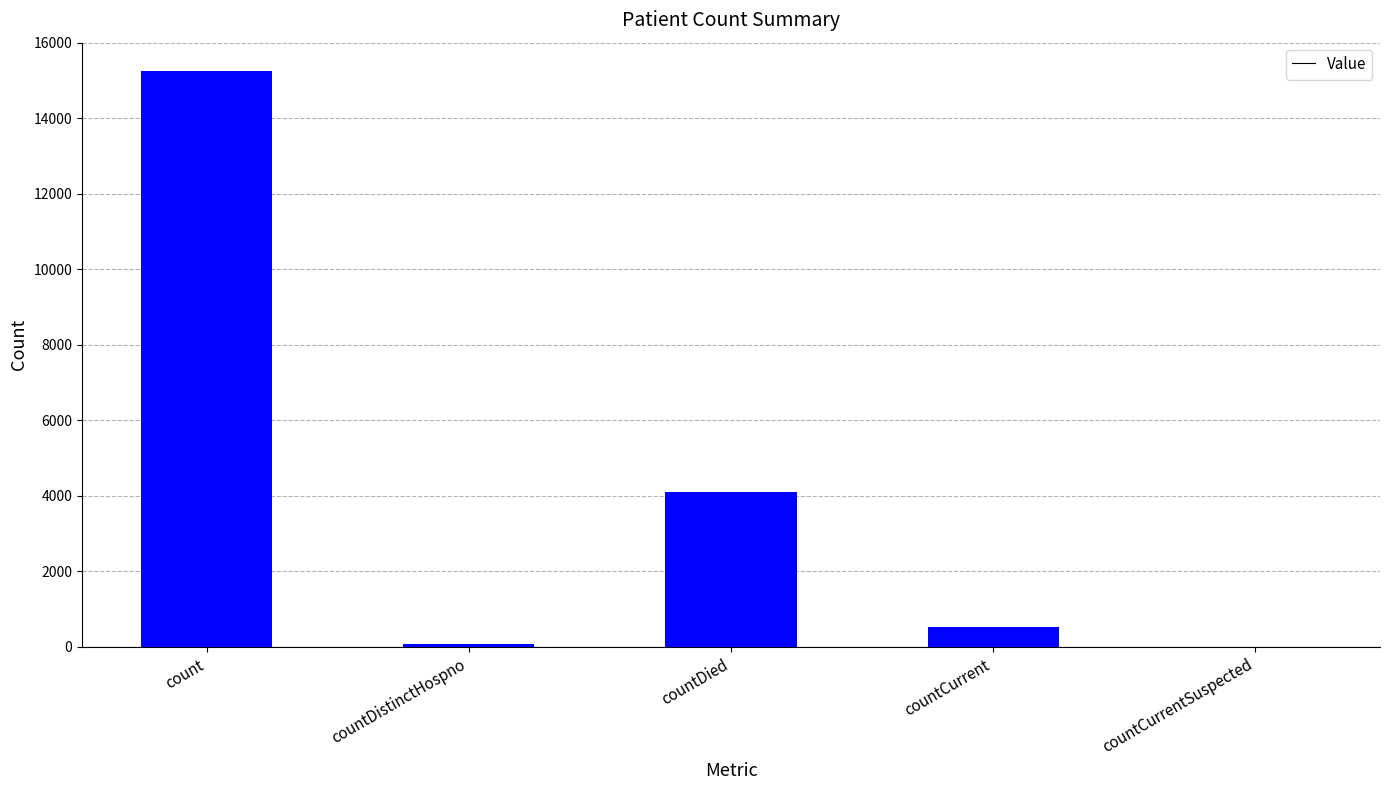

The chart shows a value of 0 at countCurrentSuspected. True or false?

True